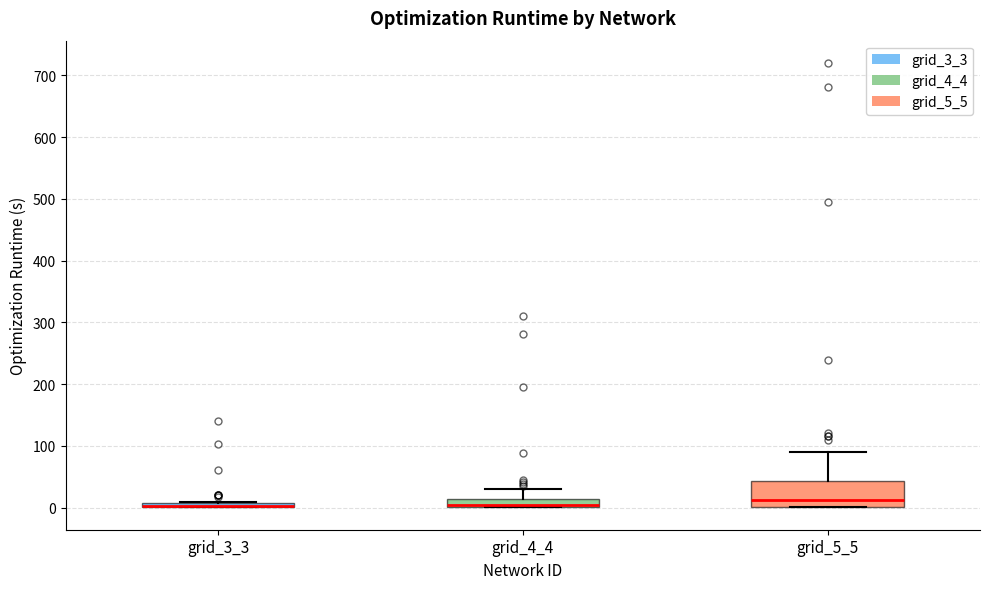

Where is the upper edge of the box for grid_3_3 on the y-axis? The values are not printed on the chart, so give them approximately, as read against the axis.

10